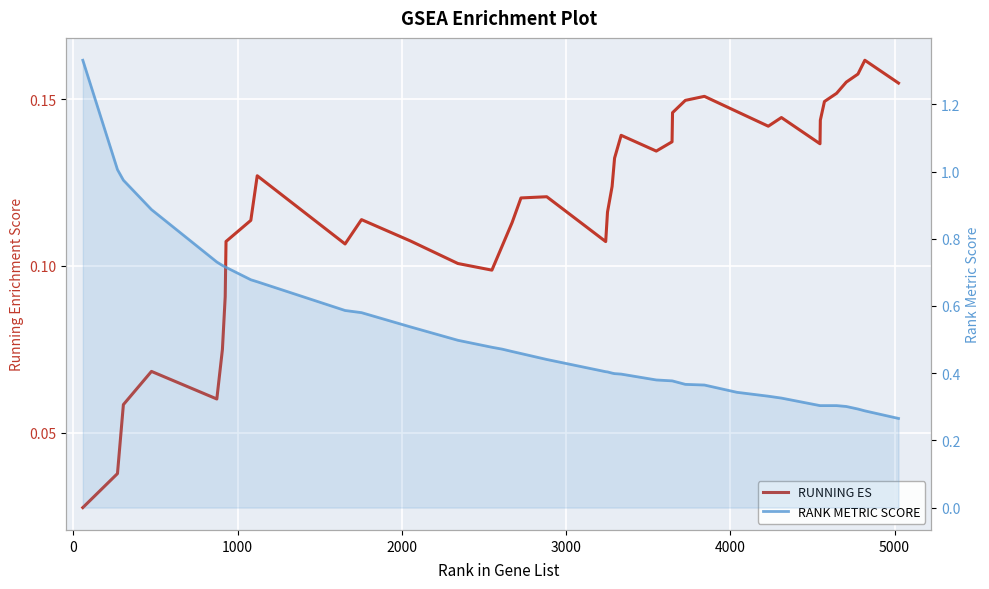

True or false: RANK METRIC SCORE and RUNNING ES cross at least once.

False